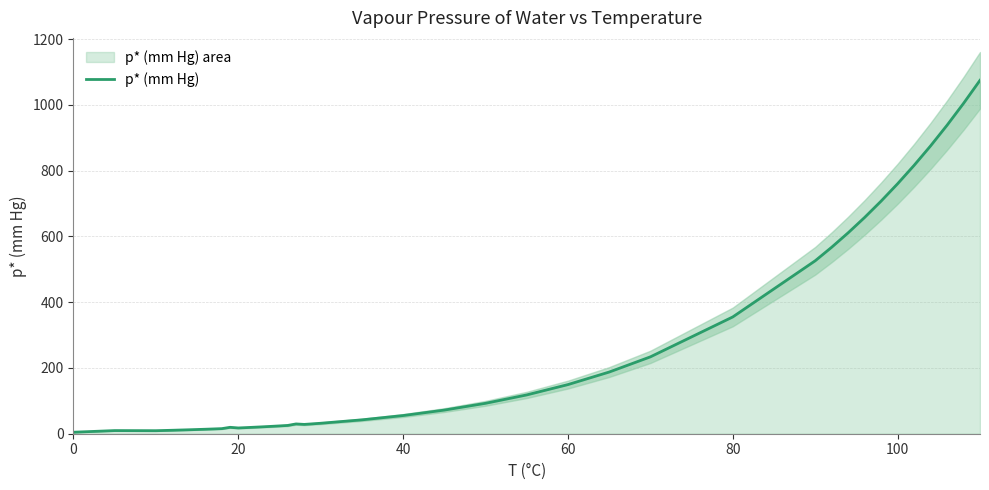

The p* (mm Hg) series shows 355.1 at 80. True or false?

True